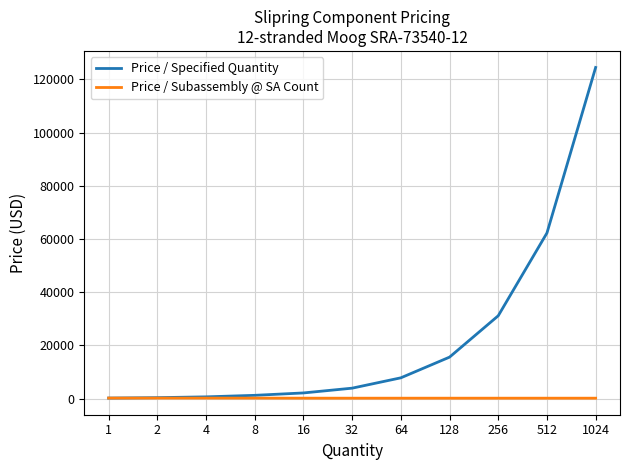

What is the maximum value for Price / Subassembly @ SA Count?

164.3